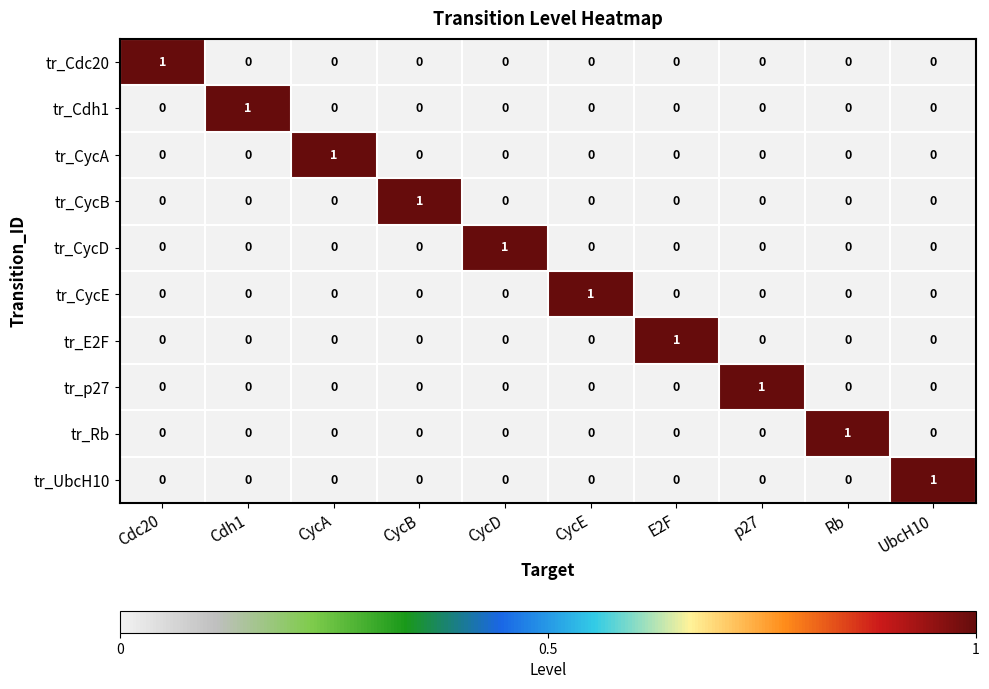

Count the number of categories in the chart.

10